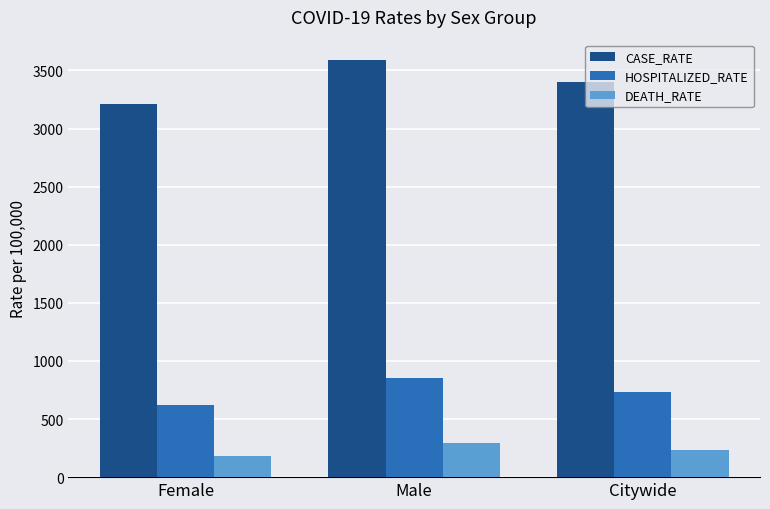

What is the label of the 3rd bar from the left?

Citywide